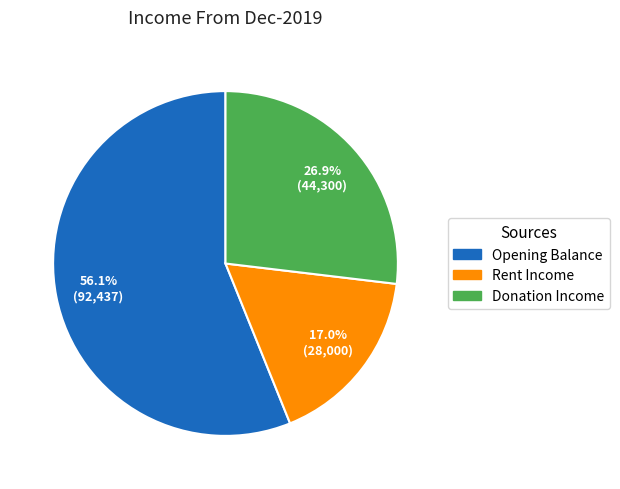

Does any single category account for the majority?

Yes